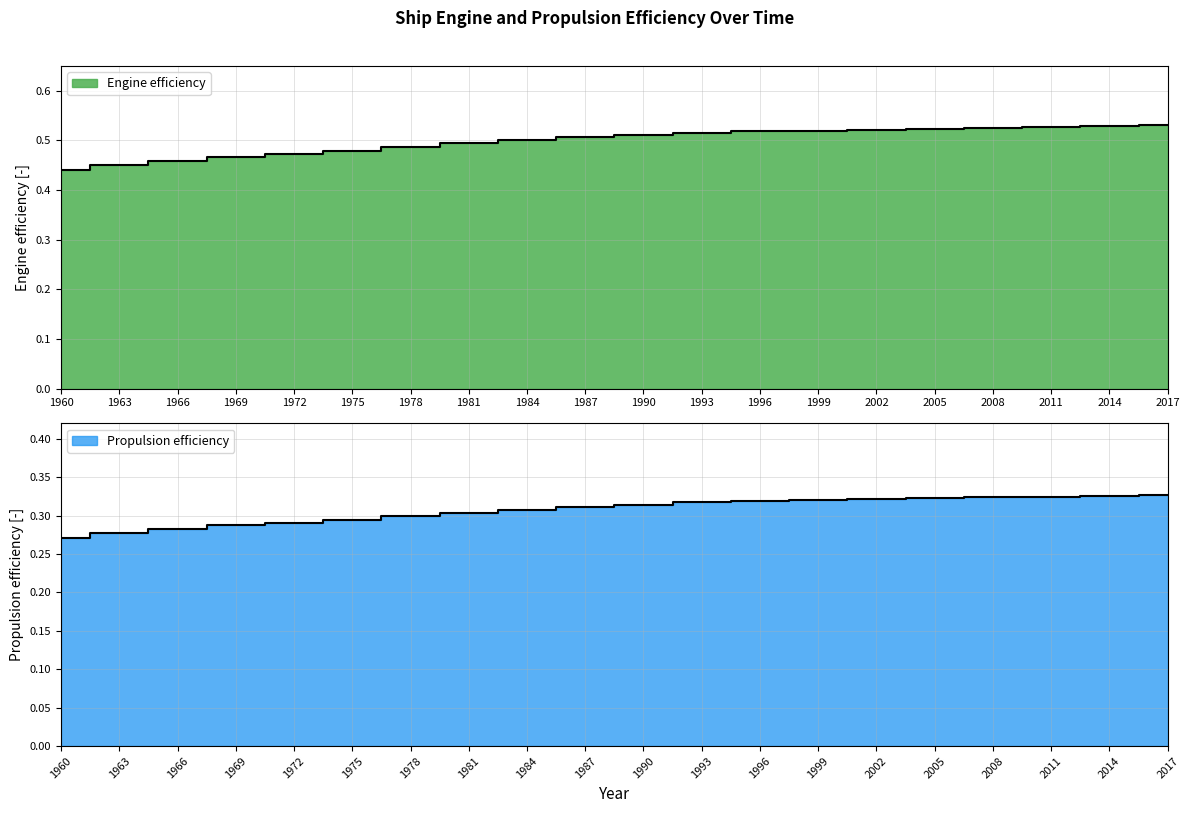

Which category has the lowest value in the Engine efficiency series?

1960